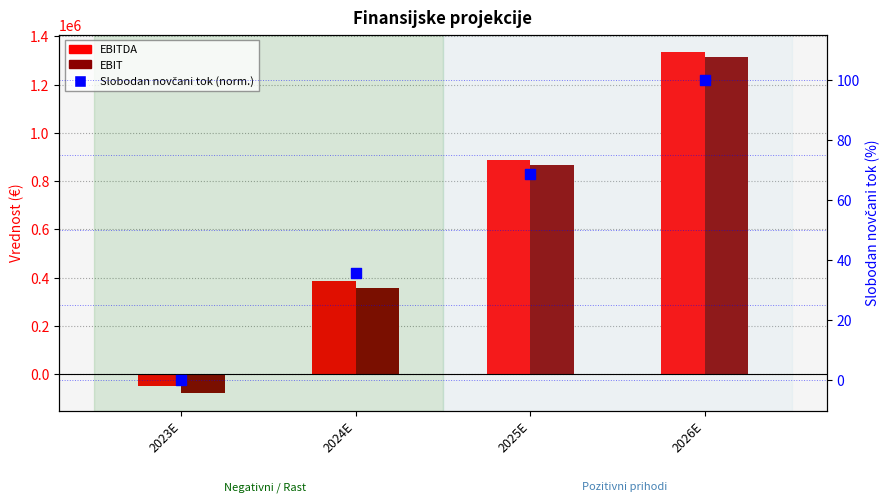

Is the value of Slobodan novčani tok (norm.) at 2024E greater than the value of EBIT at 2025E?

No